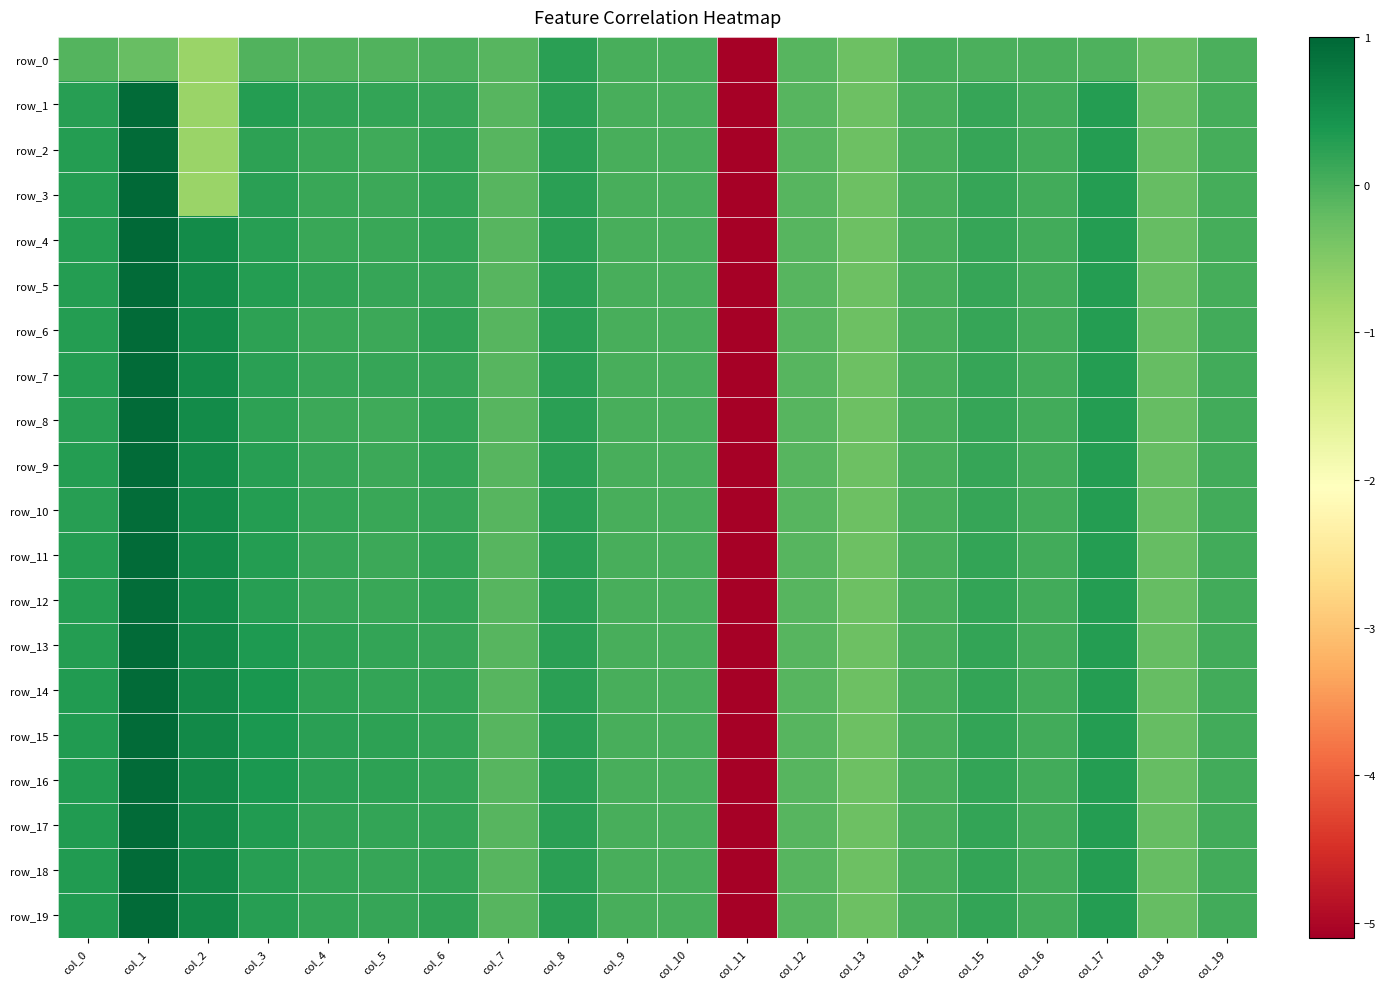

At col_12, list the series in order from largest to smallest.

row_0, row_1, row_2, row_3, row_4, row_5, row_6, row_7, row_8, row_9, row_10, row_11, row_12, row_13, row_14, row_15, row_16, row_17, row_18, row_19